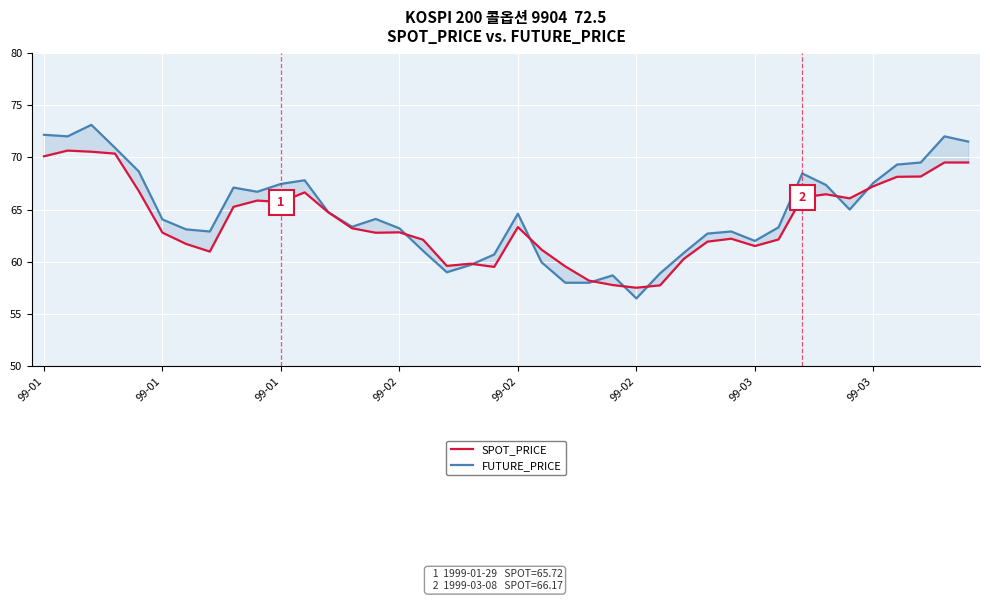

Which category has the lowest value in the SPOT_PRICE series?

99-02